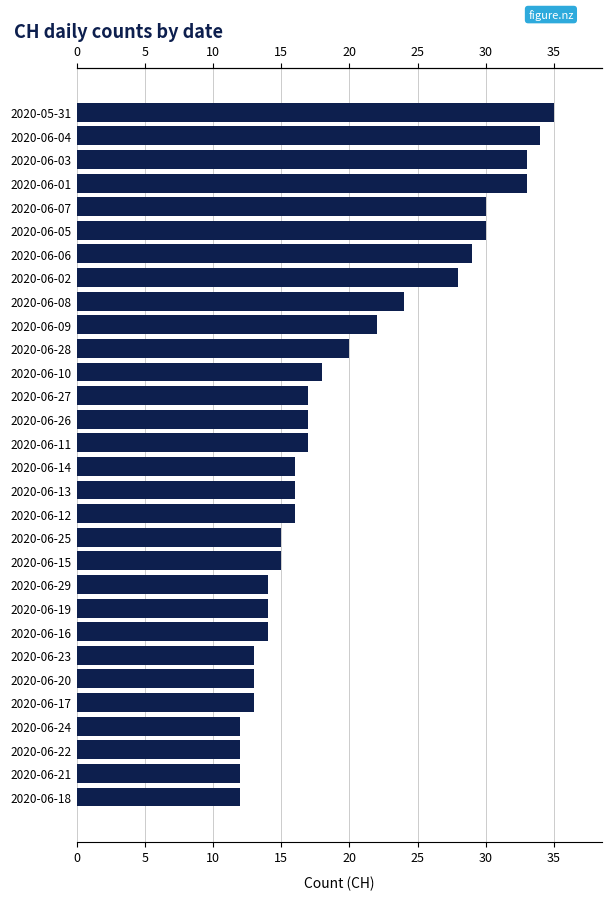

The value at 2020-06-11 is 17. True or false?

True